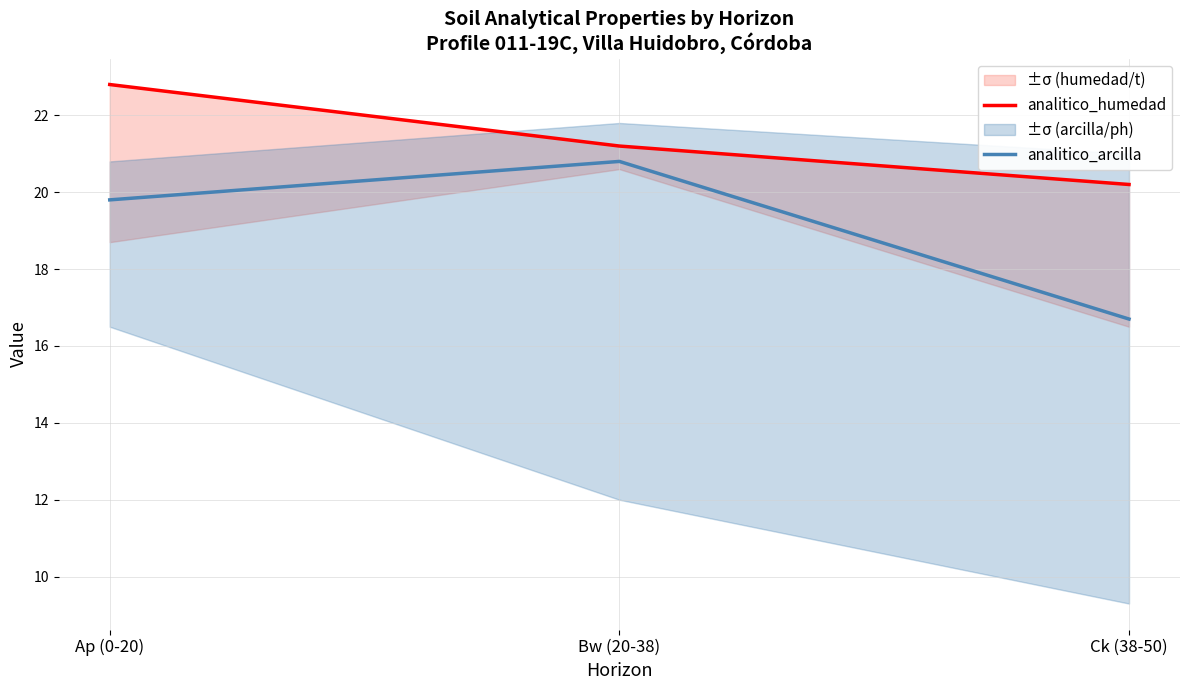

What is the minimum value shown in the chart?

16.7